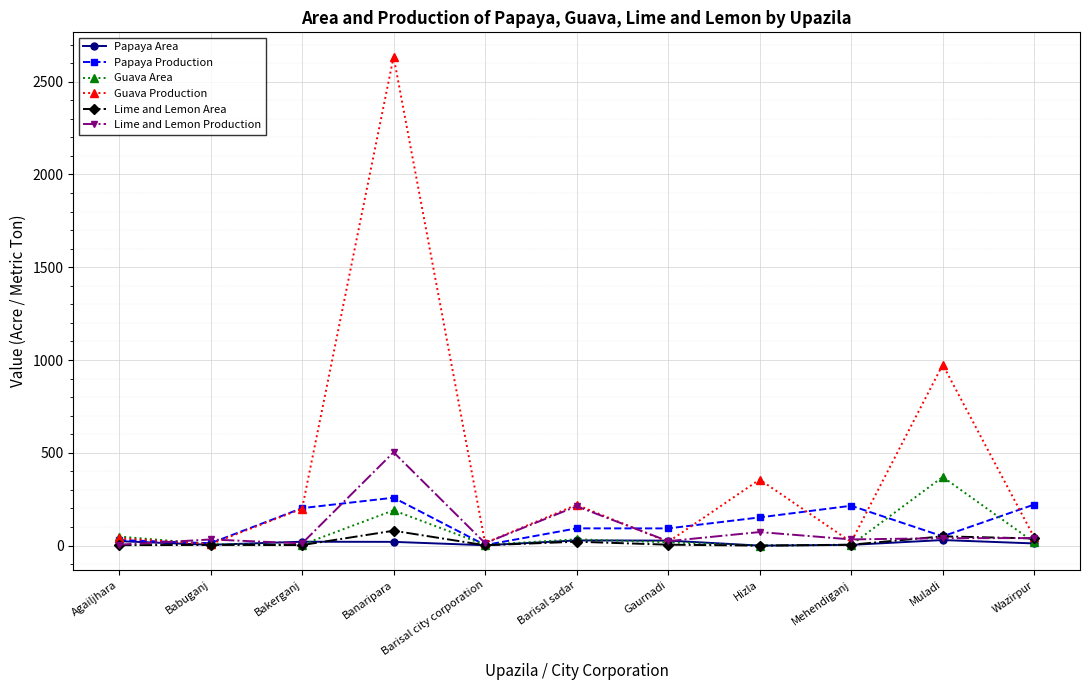

What is the label of the 10th point from the right?

Babuganj